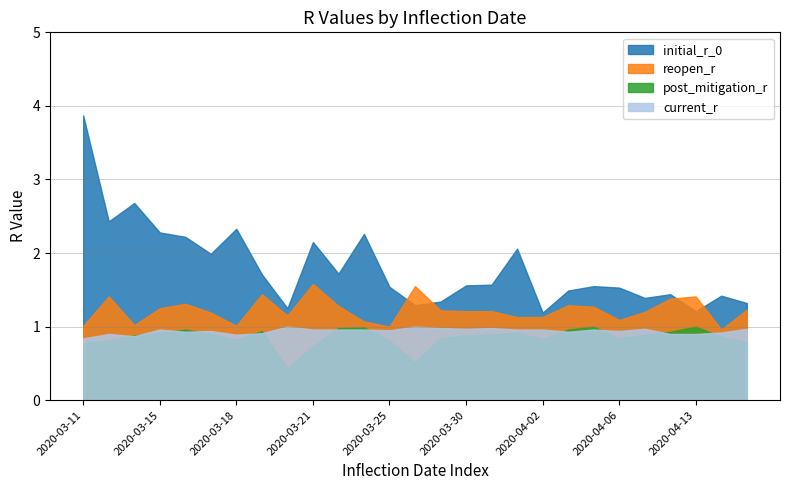

Which series has the largest range (max minus min)?

initial_r_0